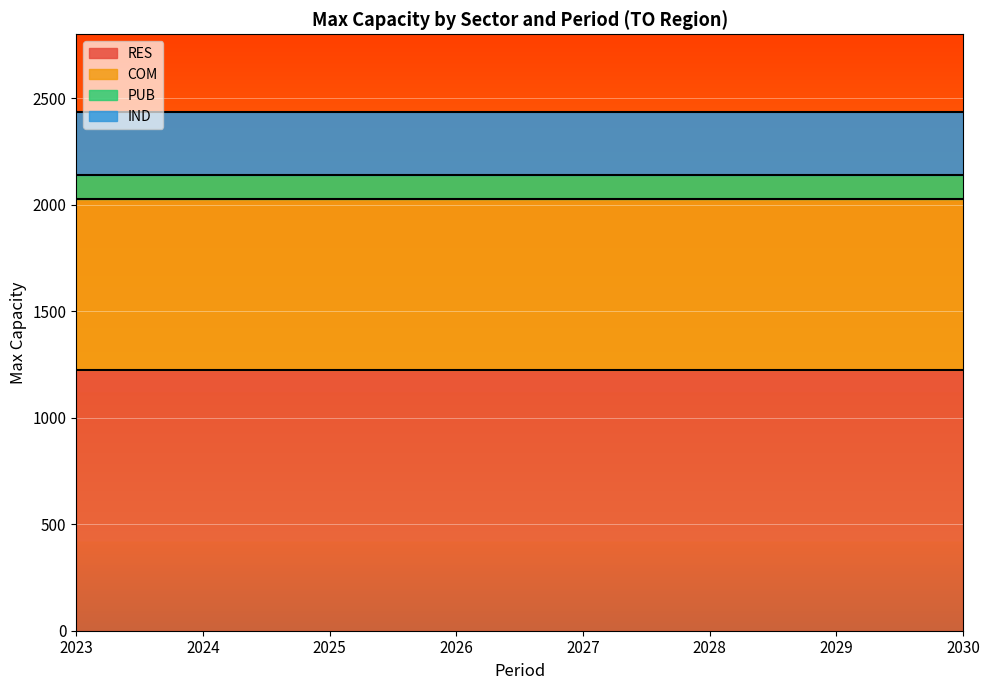

True or false: PUB and COM intersect in this chart.

False